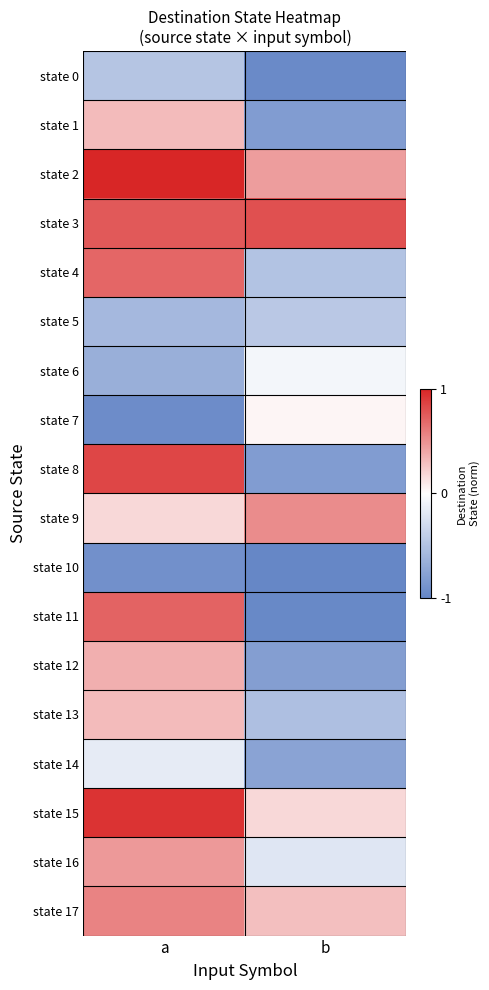

How many data points does each series have?

2